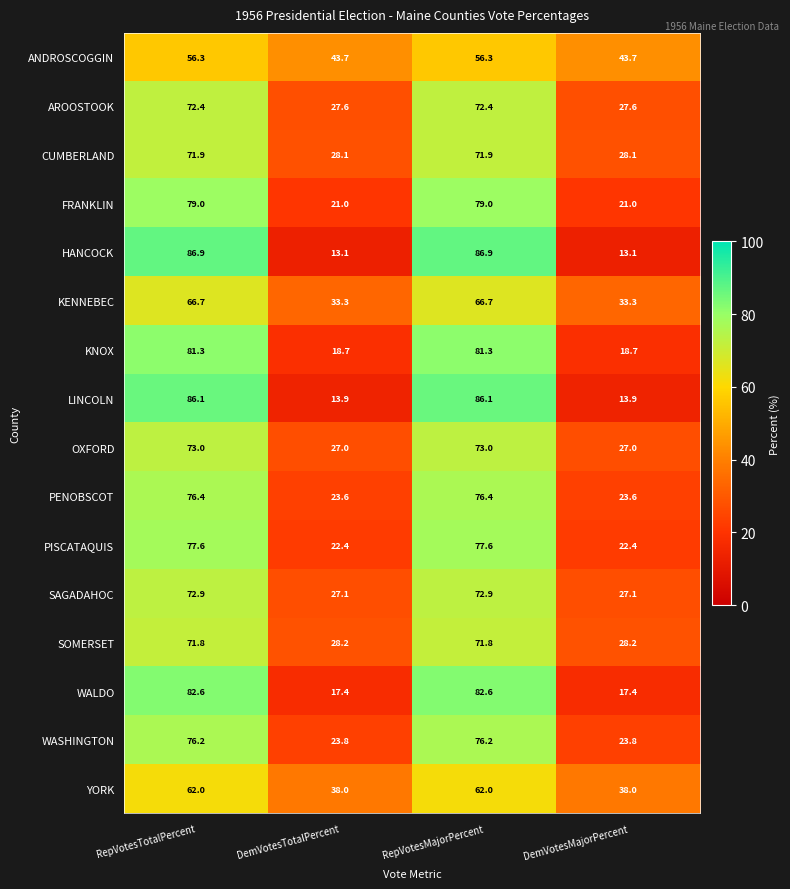

List the series in order of their peak value, lowest first.

ANDROSCOGGIN, YORK, KENNEBEC, SOMERSET, CUMBERLAND, AROOSTOOK, SAGADAHOC, OXFORD, WASHINGTON, PENOBSCOT, PISCATAQUIS, FRANKLIN, KNOX, WALDO, LINCOLN, HANCOCK